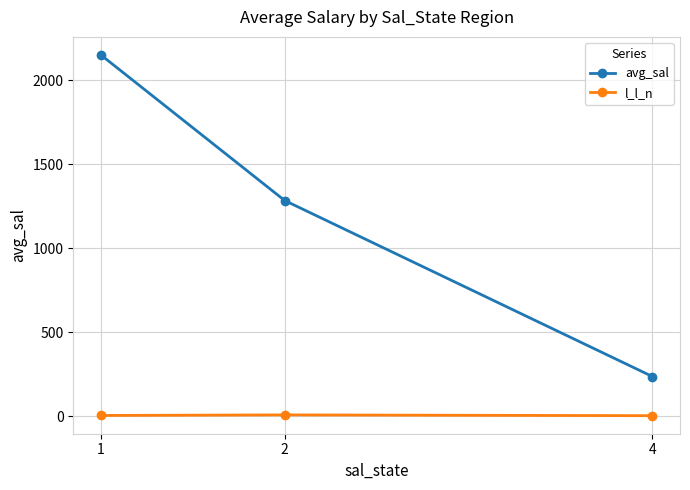

True or false: avg_sal has a value of 717.0 at 1.

False